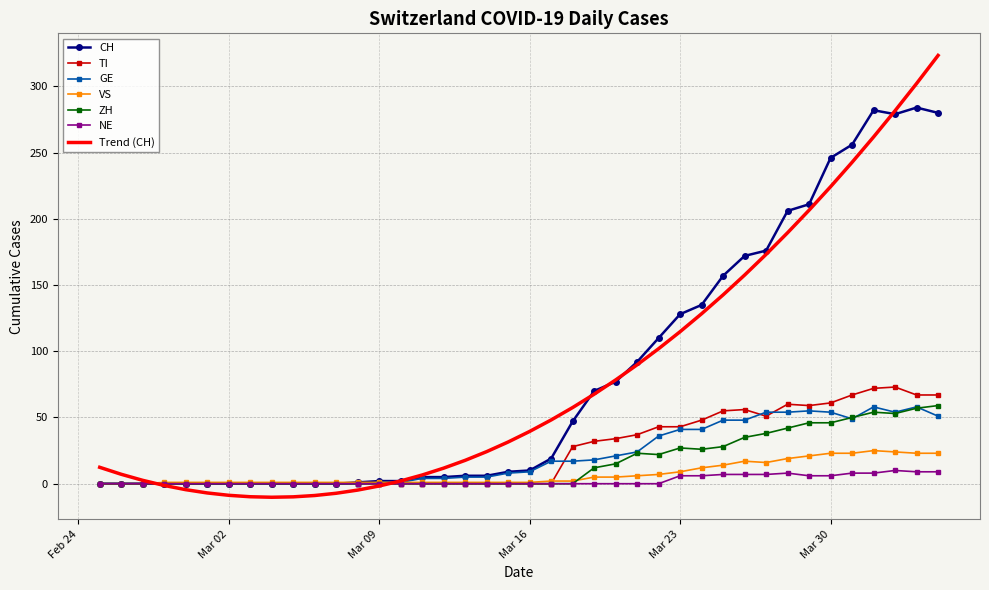

What is the minimum value shown in the chart?

-10.2